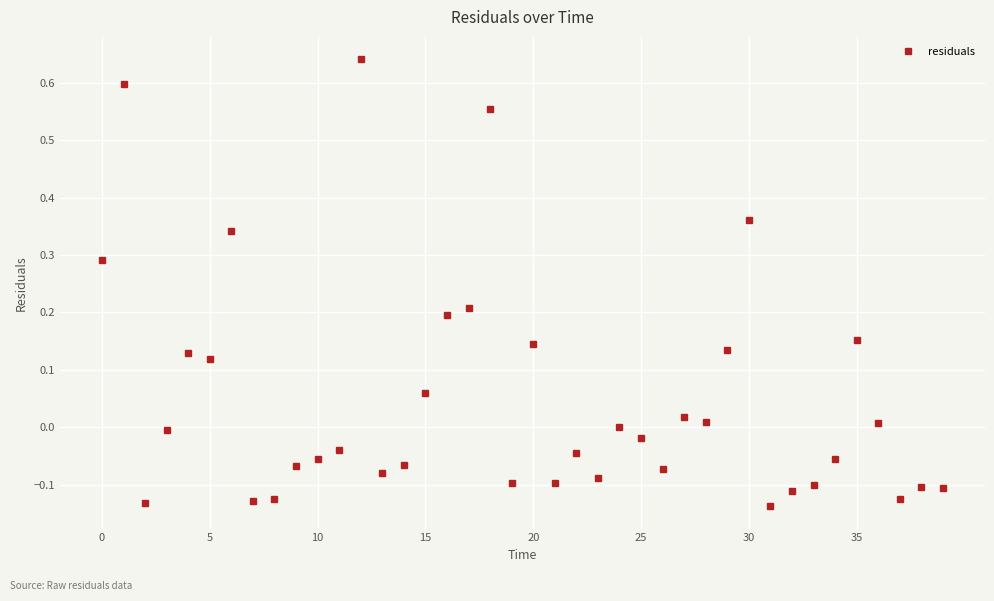

What is the difference between the second highest and second lowest values?

0.7